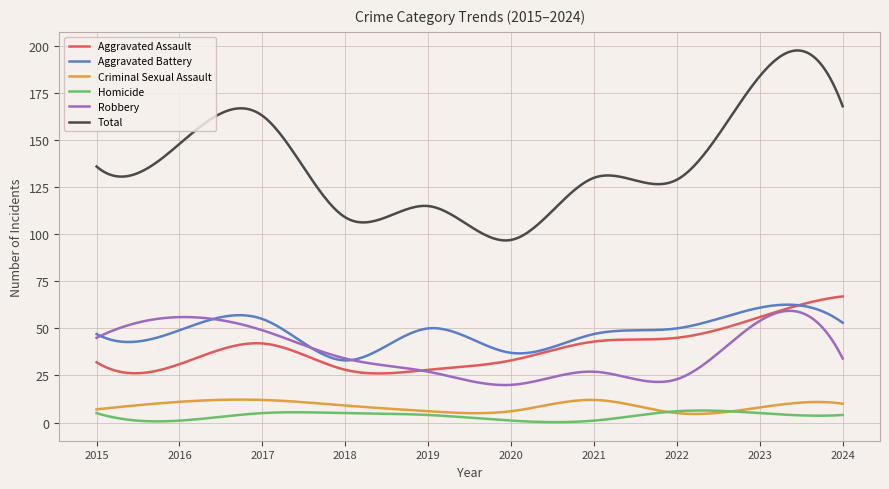

True or false: Aggravated Assault and Criminal Sexual Assault intersect in this chart.

False